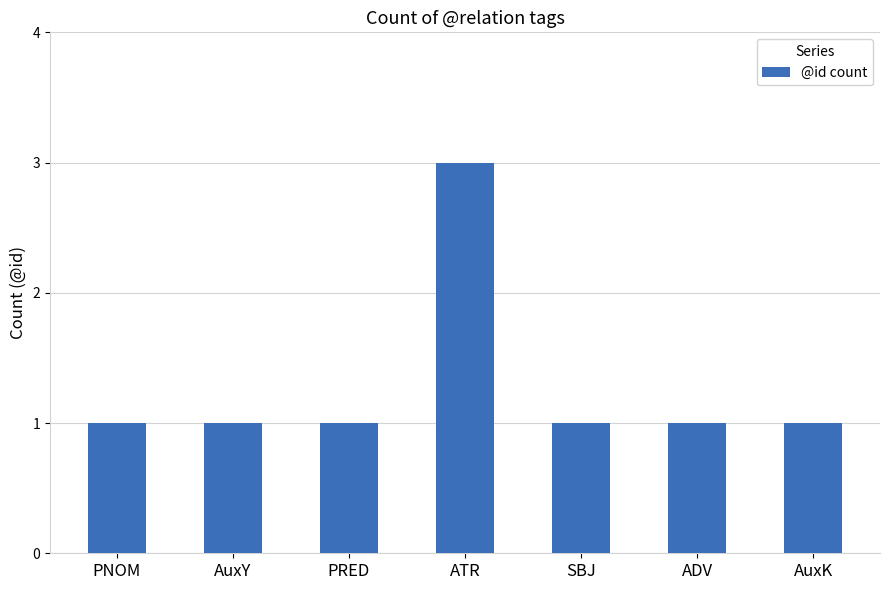

Count the values in the range 1 to 2.

6